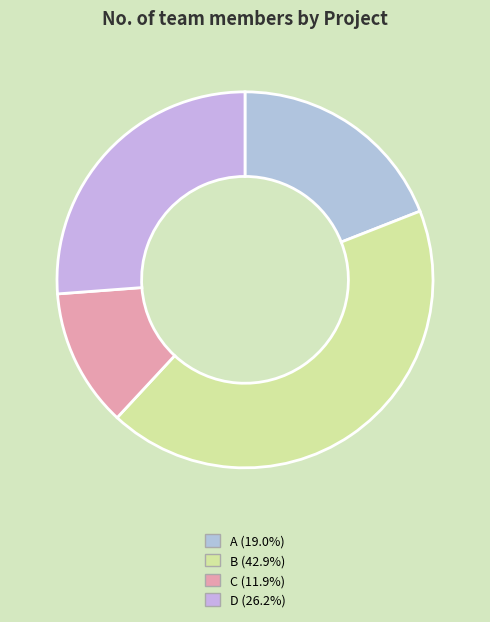

True or false: C accounts for 12% of the total.

True